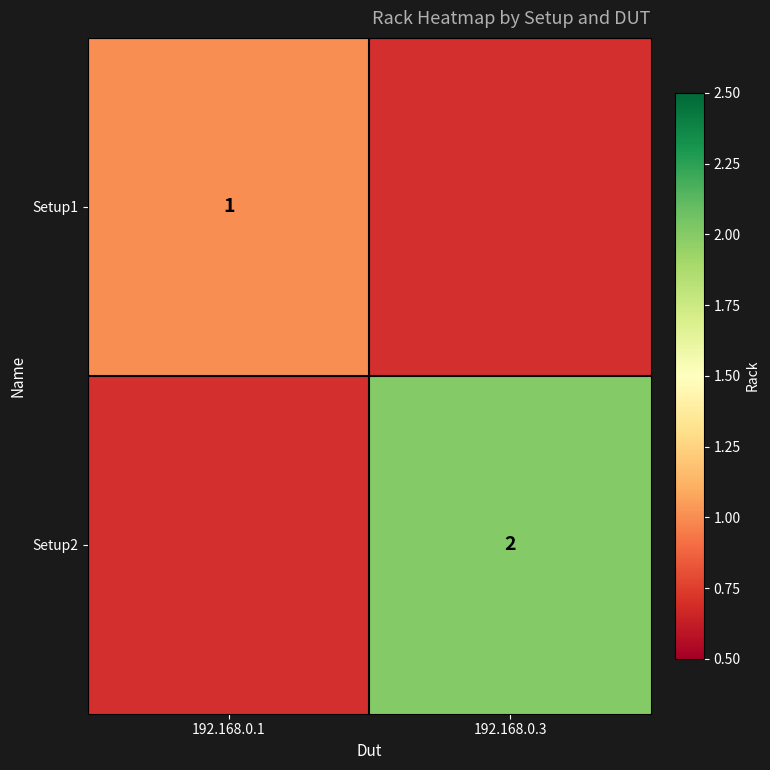

Is the value of Setup2 at 192.168.0.3 greater than the value of Setup1 at 192.168.0.1?

Yes